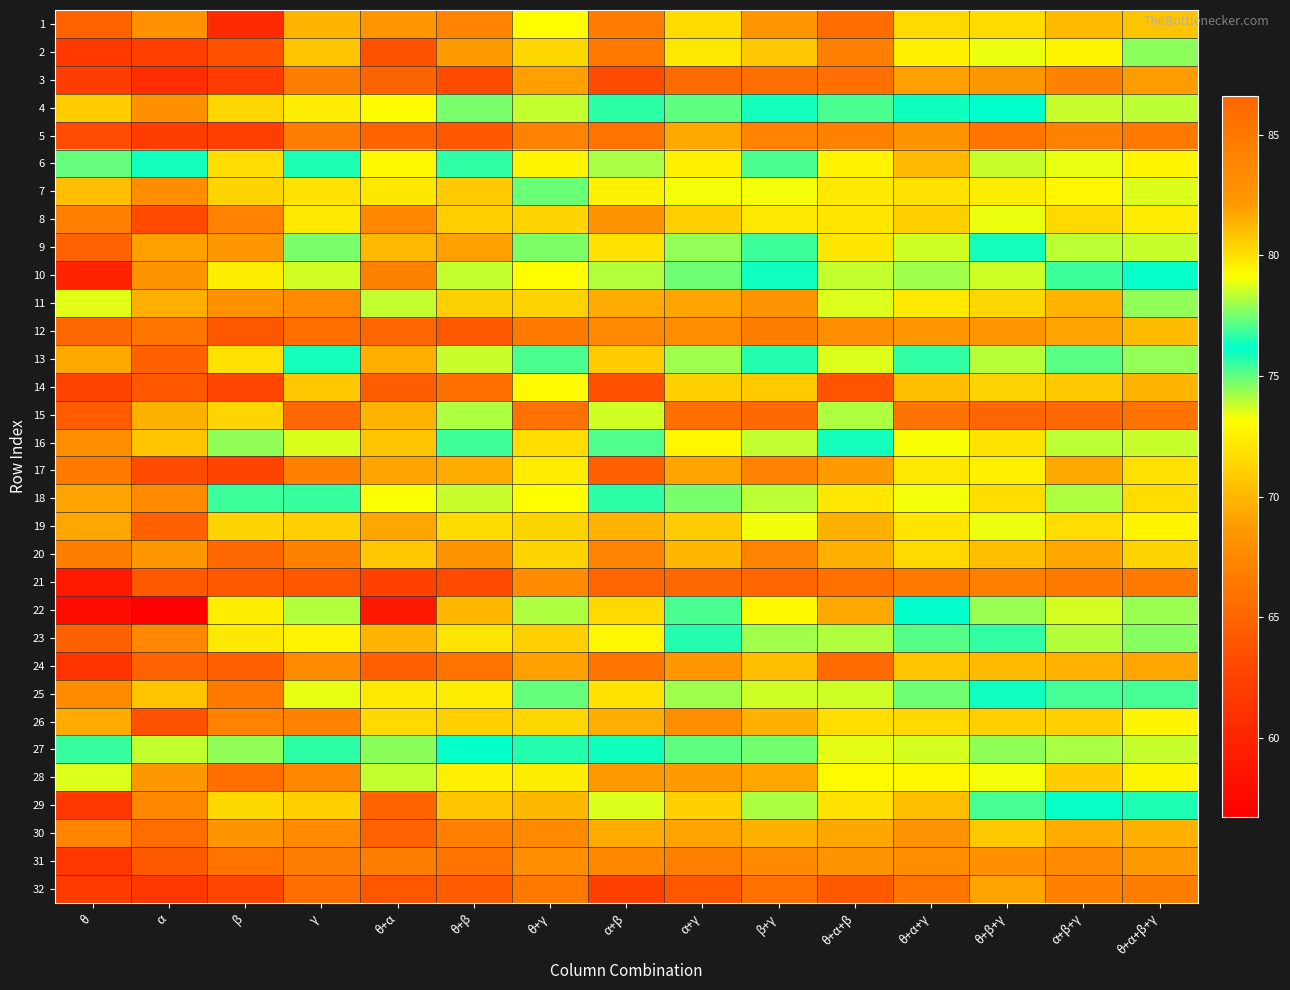

Reading right to left, what are all the values shown in this chart?

1: θ+α+β+γ=70.6	α+β+γ=70.2	θ+β+γ=71.6	θ+α+γ=71.5	θ+α+β=65.6	β+γ=68.4	α+γ=71.7	α+β=66.7	θ+γ=73.1	θ+β=67.2	θ+α=68.4	γ=69.9	β=60.6	α=68.1	θ=64.9
2: θ+α+β+γ=74.5	α+β+γ=72.8	θ+β+γ=73.4	θ+α+γ=72.6	θ+α+β=67.0	β+γ=70.8	α+γ=72.2	α+β=66.4	θ+γ=71.5	θ+β=68.8	θ+α=63.7	γ=70.6	β=63.6	α=62.3	θ=61.8
3: θ+α+β+γ=68.9	α+β+γ=67.1	θ+β+γ=68.5	θ+α+γ=69.0	θ+α+β=65.8	β+γ=65.7	α+γ=65.4	α+β=63.2	θ+γ=69.0	θ+β=63.2	θ+α=65.0	γ=66.8	β=61.9	α=60.7	θ=62.2
4: θ+α+β+γ=78.4	α+β+γ=78.5	θ+β+γ=76.1	θ+α+γ=76.0	θ+α+β=77.0	β+γ=76.4	α+γ=75.0	α+β=76.7	θ+γ=73.8	θ+β=74.7	θ+α=73.0	γ=72.4	β=71.4	α=68.1	θ=70.9
5: θ+α+β+γ=66.4	α+β+γ=67.0	θ+β+γ=66.2	θ+α+γ=68.3	θ+α+β=67.0	β+γ=67.2	α+γ=69.3	α+β=66.1	θ+γ=67.2	θ+β=64.2	θ+α=65.0	γ=66.7	β=62.3	α=62.0	θ=63.3
6: θ+α+β+γ=79.4	α+β+γ=78.9	θ+β+γ=78.5	θ+α+γ=81.2	θ+α+β=79.5	β+γ=77.0	α+γ=79.5	α+β=78.1	θ+γ=79.4	θ+β=76.7	θ+α=79.3	γ=76.5	β=71.7	α=76.4	θ=77.3
7: θ+α+β+γ=73.5	α+β+γ=72.8	θ+β+γ=72.4	θ+α+γ=71.9	θ+α+β=72.2	β+γ=73.3	α+γ=73.3	α+β=72.6	θ+γ=74.9	θ+β=70.9	θ+α=72.2	γ=72.0	β=71.3	α=67.8	θ=70.3
8: θ+α+β+γ=72.3	α+β+γ=71.5	θ+β+γ=73.4	θ+α+γ=71.0	θ+α+β=72.1	β+γ=72.2	α+γ=71.0	α+β=68.3	θ+γ=71.3	θ+β=71.0	θ+α=67.5	γ=72.2	β=67.1	α=63.2	θ=66.9
9: θ+α+β+γ=78.5	α+β+γ=78.4	θ+β+γ=75.9	θ+α+γ=78.6	θ+α+β=72.1	β+γ=75.5	α+γ=77.9	α+β=71.9	θ+γ=74.7	θ+β=69.0	θ+α=70.1	γ=74.7	β=68.7	α=69.0	θ=64.9
10: θ+α+β+γ=76.2	α+β+γ=75.4	θ+β+γ=73.8	θ+α+γ=74.3	θ+α+β=73.8	β+γ=76.0	α+γ=74.8	α+β=74.0	θ+γ=73.1	θ+β=73.9	θ+α=67.0	γ=73.7	β=72.5	α=68.3	θ=59.9
11: θ+α+β+γ=74.4	α+β+γ=69.9	θ+β+γ=71.4	θ+α+γ=72.2	θ+α+β=73.6	β+γ=68.4	α+γ=69.2	α+β=69.5	θ+γ=71.2	θ+β=71.1	θ+α=73.9	γ=67.6	β=68.1	α=69.6	θ=73.5
12: θ+α+β+γ=70.2	α+β+γ=69.2	θ+β+γ=68.5	θ+α+γ=68.5	θ+α+β=68.0	β+γ=66.9	α+γ=67.9	α+β=67.6	θ+γ=66.6	θ+β=64.2	θ+α=65.2	γ=65.7	β=64.0	α=66.3	θ=65.3
13: θ+α+β+γ=77.9	α+β+γ=77.2	θ+β+γ=78.3	θ+α+γ=76.8	θ+α+β=73.6	β+γ=75.8	α+γ=78.0	α+β=71.0	θ+γ=77.0	θ+β=73.8	θ+α=69.7	γ=75.9	β=71.9	α=64.8	θ=69.3
14: θ+α+β+γ=69.9	α+β+γ=70.8	θ+β+γ=71.2	θ+α+γ=70.3	θ+α+β=63.8	β+γ=70.9	α+γ=71.1	α+β=63.7	θ+γ=73.0	θ+β=65.8	θ+α=64.5	γ=70.7	β=62.9	α=64.0	θ=62.7
15: θ+α+β+γ=85.4	α+β+γ=86.3	θ+β+γ=86.6	θ+α+γ=85.4	θ+α+β=78.2	β+γ=86.3	α+γ=85.8	α+β=78.6	θ+γ=85.6	θ+β=78.2	θ+α=70.0	γ=86.5	β=80.3	α=69.8	θ=64.5
16: θ+α+β+γ=78.5	α+β+γ=78.4	θ+β+γ=79.9	θ+α+γ=79.1	θ+α+β=75.9	β+γ=78.4	α+γ=79.3	α+β=75.2	θ+γ=80.1	θ+β=76.9	θ+α=70.7	γ=78.7	β=74.4	α=70.6	θ=68.0
17: θ+α+β+γ=71.8	α+β+γ=69.4	θ+β+γ=72.5	θ+α+γ=72.2	θ+α+β=68.8	β+γ=67.2	α+γ=69.2	α+β=64.7	θ+γ=72.3	θ+β=69.5	θ+α=69.2	γ=67.0	β=62.7	α=63.3	θ=66.6
18: θ+α+β+γ=80.1	α+β+γ=78.2	θ+β+γ=80.1	θ+α+γ=79.0	θ+α+β=79.8	β+γ=78.3	α+γ=77.5	α+β=75.6	θ+γ=79.2	θ+β=78.5	θ+α=73.2	γ=76.8	β=75.5	α=67.6	θ=69.1
19: θ+α+β+γ=72.7	α+β+γ=71.7	θ+β+γ=73.4	θ+α+γ=72.0	θ+α+β=69.8	β+γ=73.3	α+γ=70.9	α+β=69.8	θ+γ=71.3	θ+β=71.7	θ+α=69.3	γ=71.1	β=71.3	α=64.8	θ=69.3
20: θ+α+β+γ=71.3	α+β+γ=69.3	θ+β+γ=70.3	θ+α+γ=71.5	θ+α+β=69.7	β+γ=67.2	α+γ=70.0	α+β=67.1	θ+γ=71.3	θ+β=68.3	θ+α=70.7	γ=67.0	β=65.2	α=68.5	θ=66.8
21: θ+α+β+γ=66.5	α+β+γ=66.6	θ+β+γ=66.9	θ+α+γ=66.6	θ+α+β=65.8	β+γ=65.1	α+γ=65.3	α+β=65.1	θ+γ=67.7	θ+β=63.3	θ+α=62.5	γ=64.0	β=64.2	α=64.2	θ=59.0
22: θ+α+β+γ=78.0	α+β+γ=78.7	θ+β+γ=78.0	θ+α+γ=76.1	θ+α+β=69.4	β+γ=79.3	α+γ=77.0	α+β=71.5	θ+γ=78.2	θ+β=70.0	θ+α=58.9	γ=78.2	β=72.5	α=56.7	θ=57.8
23: θ+α+β+γ=74.6	α+β+γ=74.0	θ+β+γ=75.5	θ+α+γ=75.1	θ+α+β=74.1	β+γ=74.3	α+γ=75.8	α+β=72.8	θ+γ=71.1	θ+β=72.0	θ+α=69.9	γ=72.7	β=72.2	α=67.5	θ=64.8
24: θ+α+β+γ=69.3	α+β+γ=69.8	θ+β+γ=70.2	θ+α+γ=70.6	θ+α+β=65.5	β+γ=70.3	α+γ=68.6	α+β=66.2	θ+γ=69.1	θ+β=66.0	θ+α=64.7	γ=67.7	β=64.7	α=64.9	θ=61.4
25: θ+α+β+γ=77.0	α+β+γ=77.0	θ+β+γ=76.3	θ+α+γ=74.8	θ+α+β=73.8	β+γ=73.8	α+γ=74.2	α+β=71.9	θ+γ=75.0	θ+β=72.4	θ+α=72.2	γ=73.5	β=66.4	α=70.5	θ=67.8
26: θ+α+β+γ=72.8	α+β+γ=71.0	θ+β+γ=71.1	θ+α+γ=71.5	θ+α+β=71.8	β+γ=69.8	α+γ=68.0	α+β=69.6	θ+γ=71.4	θ+β=71.1	θ+α=71.5	γ=67.1	β=67.2	α=63.7	θ=69.5
27: θ+α+β+γ=78.5	α+β+γ=78.1	θ+β+γ=77.8	θ+α+γ=78.7	θ+α+β=78.8	β+γ=77.5	α+γ=77.3	α+β=76.0	θ+γ=75.8	θ+β=76.2	θ+α=77.8	γ=75.6	β=74.5	α=73.9	θ=75.5
28: θ+α+β+γ=72.7	α+β+γ=71.0	θ+β+γ=73.2	θ+α+γ=72.8	θ+α+β=73.0	β+γ=69.3	α+γ=68.8	α+β=68.7	θ+γ=72.4	θ+β=72.5	θ+α=73.8	γ=67.5	β=65.8	α=68.6	θ=73.5
29: θ+α+β+γ=76.5	α+β+γ=76.1	θ+β+γ=75.3	θ+α+γ=70.3	θ+α+β=72.0	β+γ=74.2	α+γ=71.2	α+β=73.6	θ+γ=70.1	θ+β=70.7	θ+α=65.0	γ=71.0	β=71.5	α=67.5	θ=61.6
30: θ+α+β+γ=69.8	α+β+γ=69.5	θ+β+γ=70.8	θ+α+γ=68.2	θ+α+β=69.3	β+γ=69.8	α+γ=69.1	α+β=69.5	θ+γ=67.6	θ+β=66.9	θ+α=64.9	γ=67.6	β=68.3	α=65.6	θ=67.3
31: θ+α+β+γ=68.8	α+β+γ=67.6	θ+β+γ=68.1	θ+α+γ=67.8	θ+α+β=68.3	β+γ=67.6	α+γ=66.9	α+β=67.5	θ+γ=68.0	θ+β=66.1	θ+α=66.8	γ=66.7	β=66.1	α=64.2	θ=61.6
32: θ+α+β+γ=66.8	α+β+γ=67.0	θ+β+γ=69.1	θ+α+γ=66.3	θ+α+β=64.2	β+γ=65.9	α+γ=64.1	α+β=62.5	θ+γ=66.5	θ+β=64.4	θ+α=64.0	γ=65.7	β=63.0	α=61.6	θ=61.9